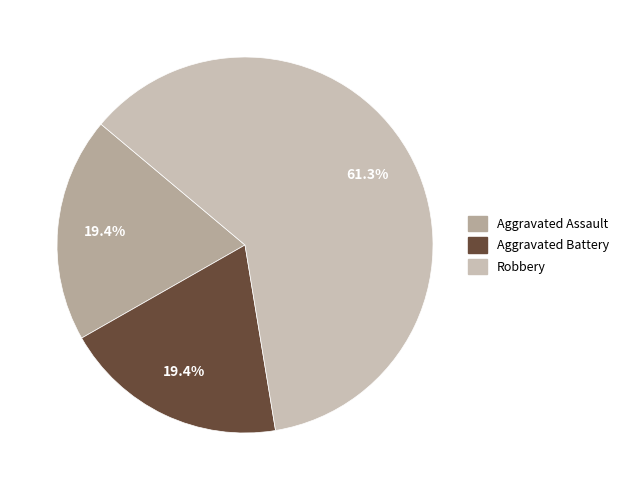

Does any single category account for the majority?

Yes